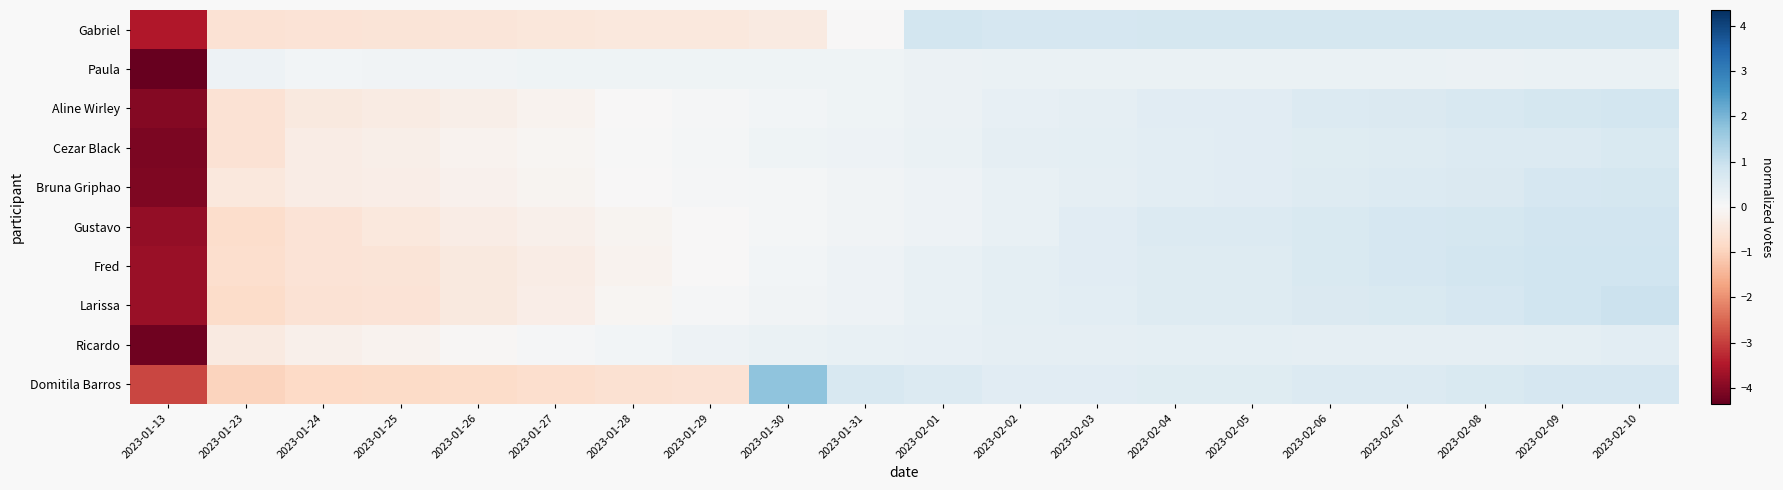

What is the total value across all series at 2023-02-10?

7.1